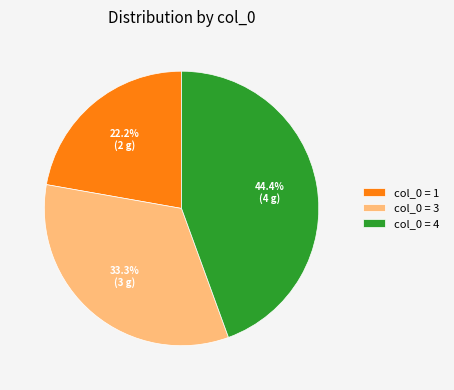

To the nearest percent, what is the average slice percentage?

33%